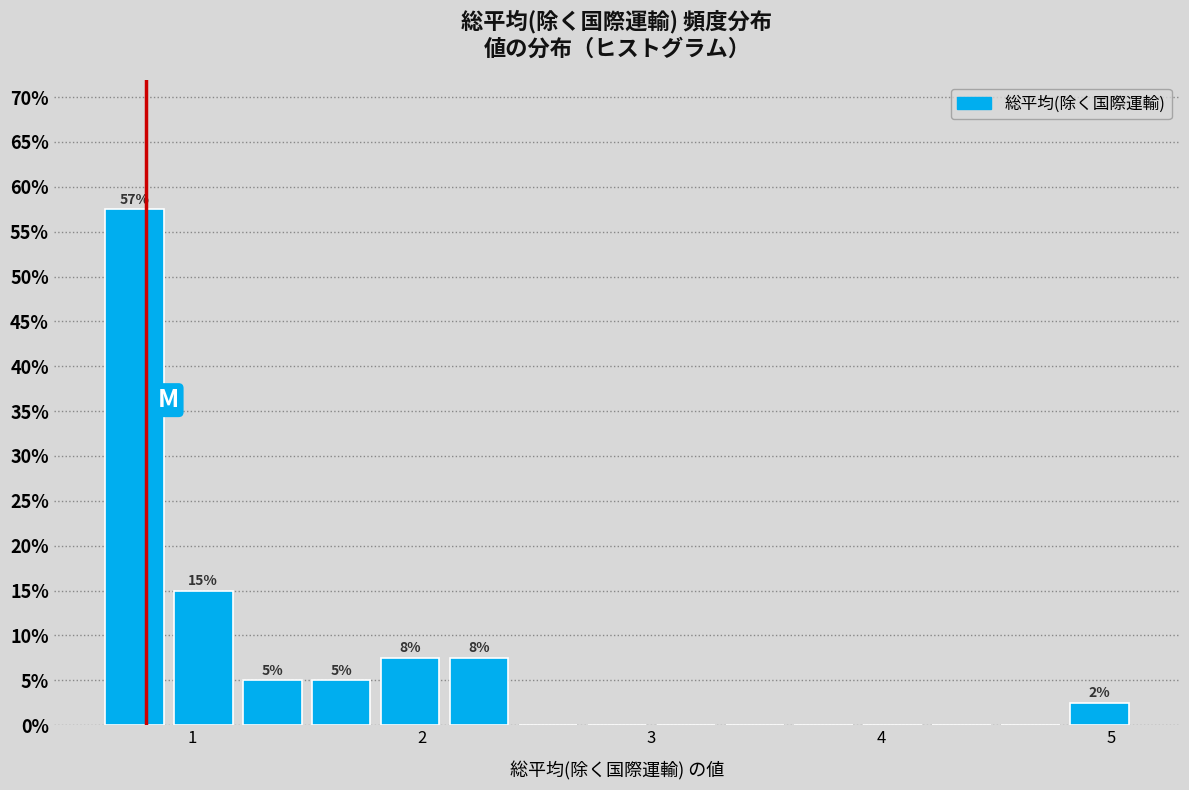

Read against the x-axis, roughly where is the centre of the tallest bar?

0.8